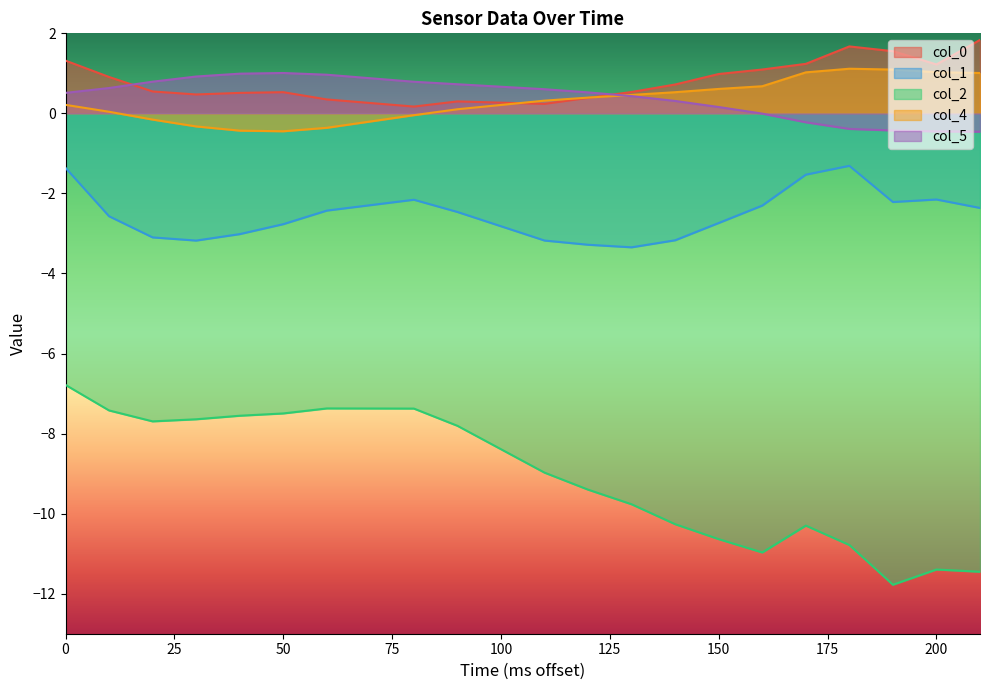

What is the lowest value of the col_1 series?

-3.3